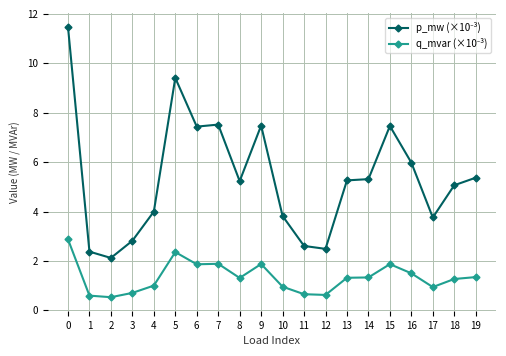

What is the difference between the highest and lowest values at 16?

4.5